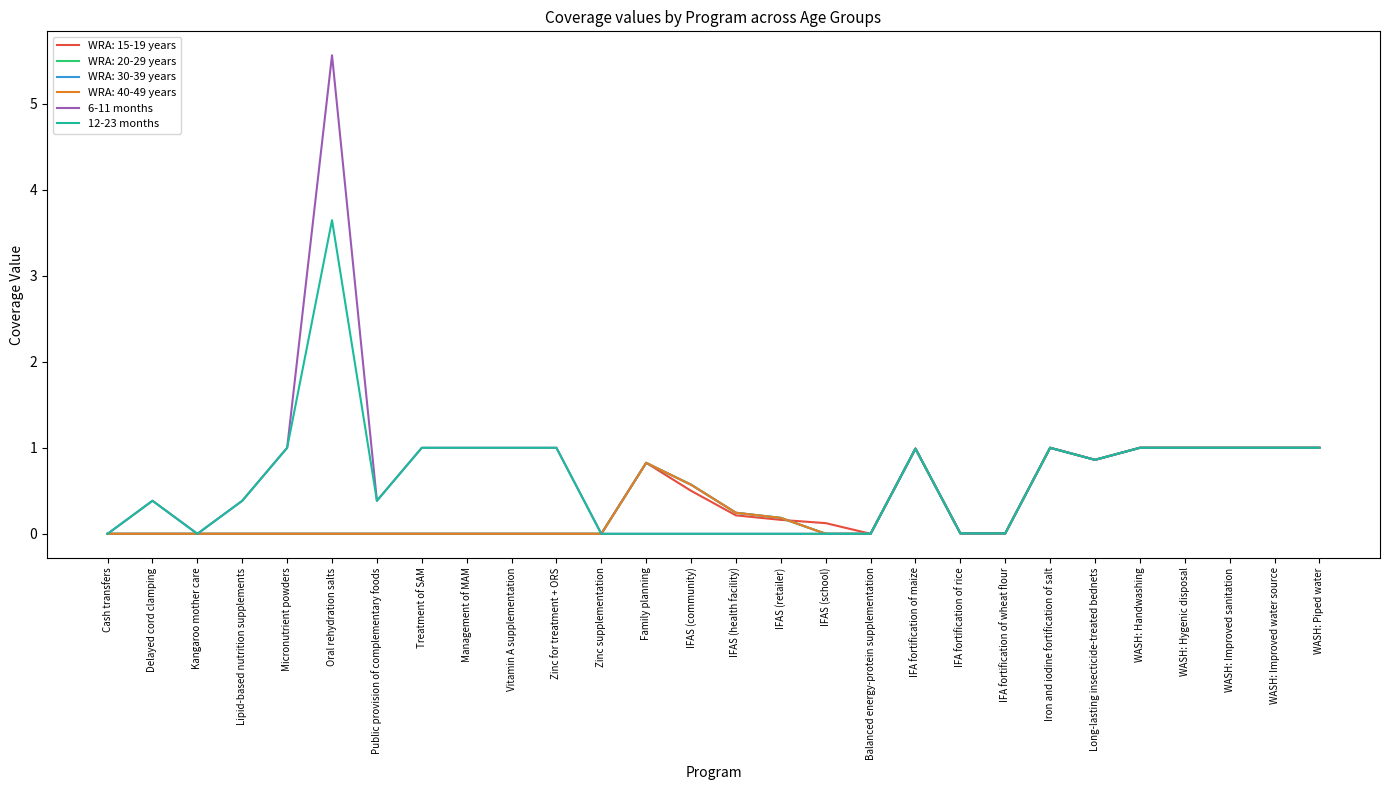

Does the chart have visible grid lines?

No